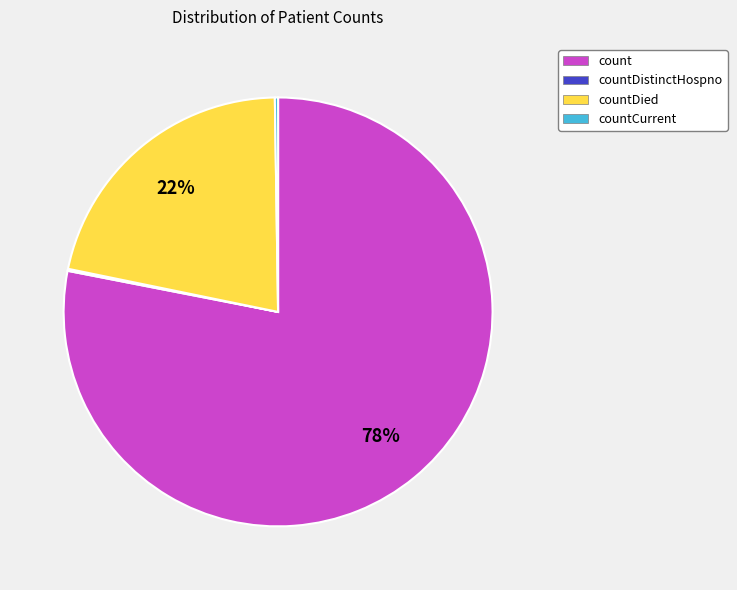

To the nearest percent, what is the difference between the largest and smallest slice percentages?

78%